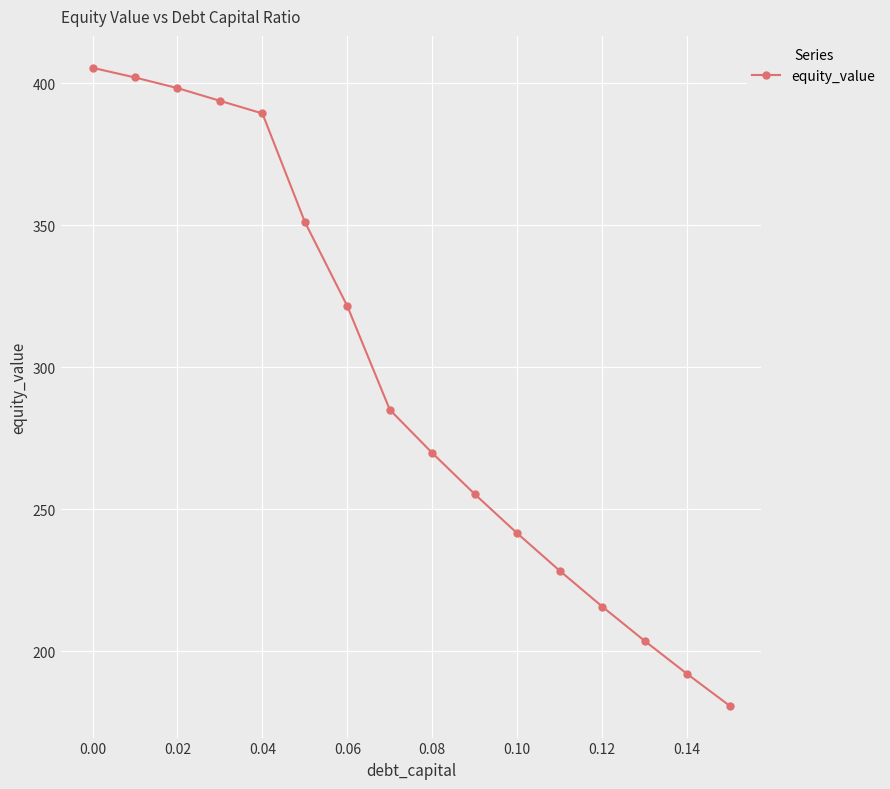

What is the sum of all values?

4733.5